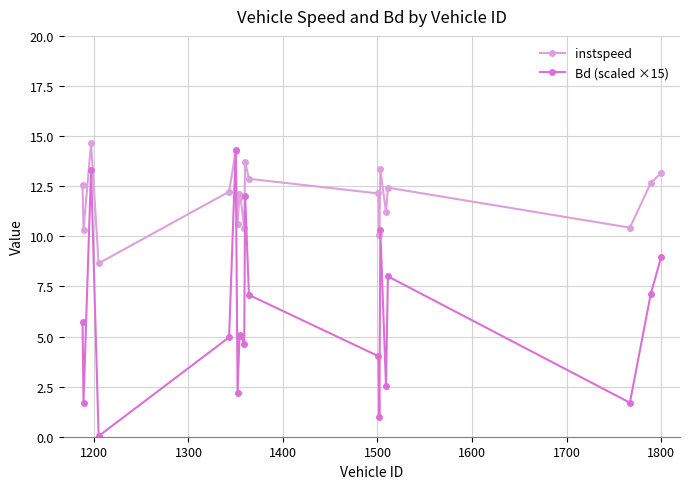

Which series has the widest spread of values?

Bd (scaled ×15)